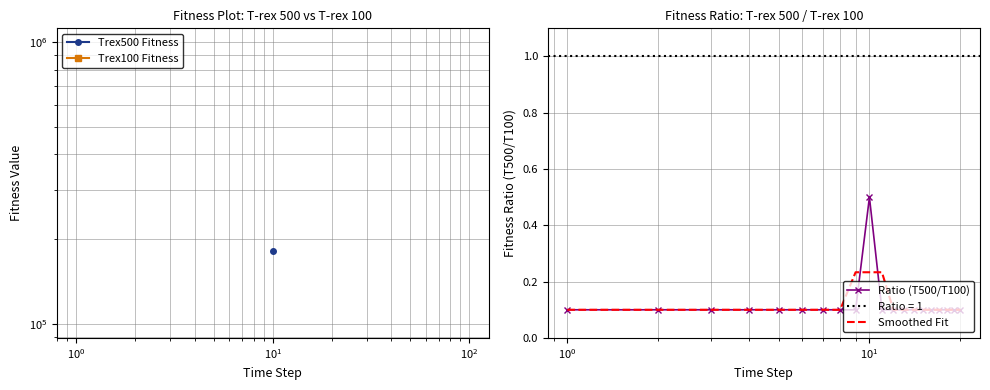

Which series has the largest range (max minus min)?

Ratio (T500/T100)